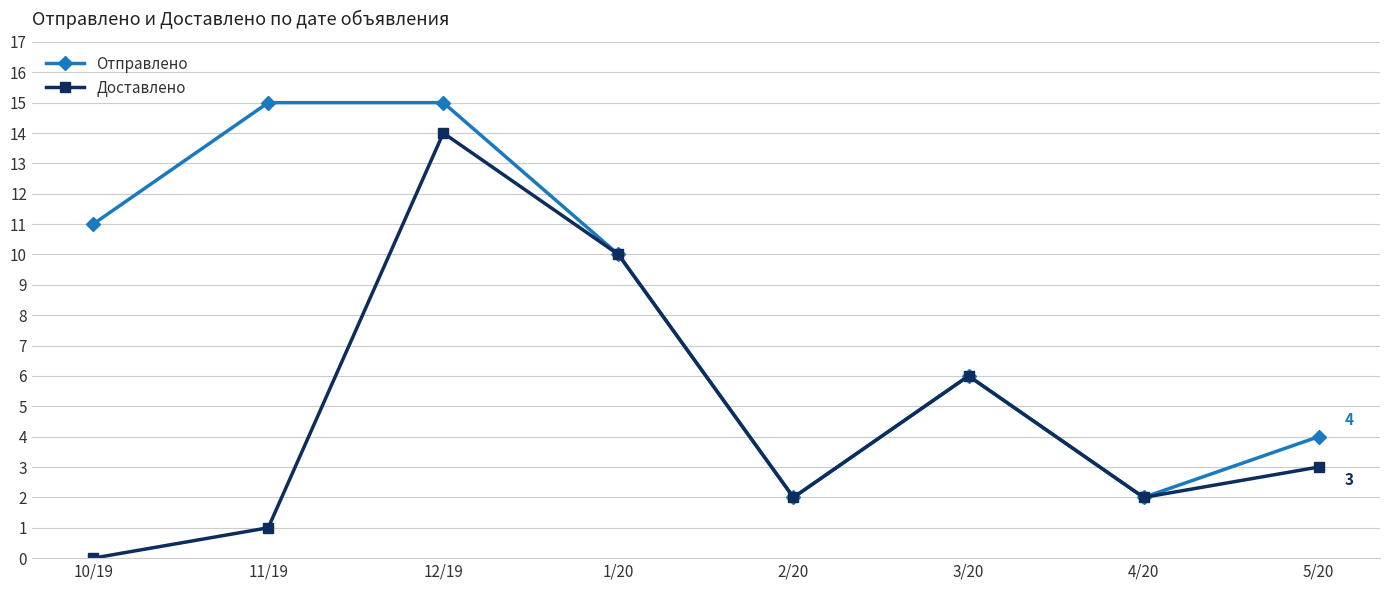

Rank the series by their average value, from lowest to highest.

Доставлено, Отправлено